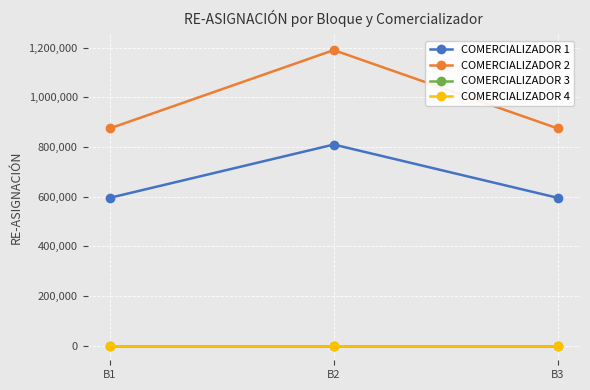

Does the chart have visible grid lines?

Yes